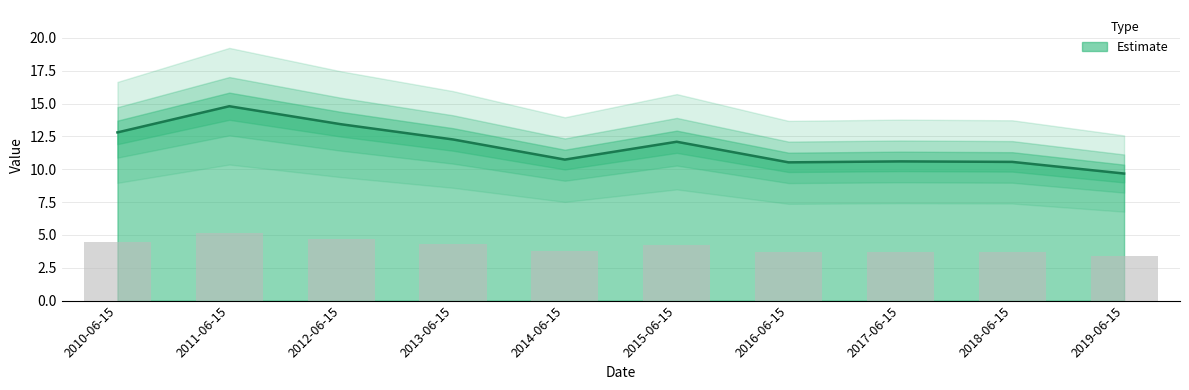

At which label is the value closest to 12?

2015-06-15